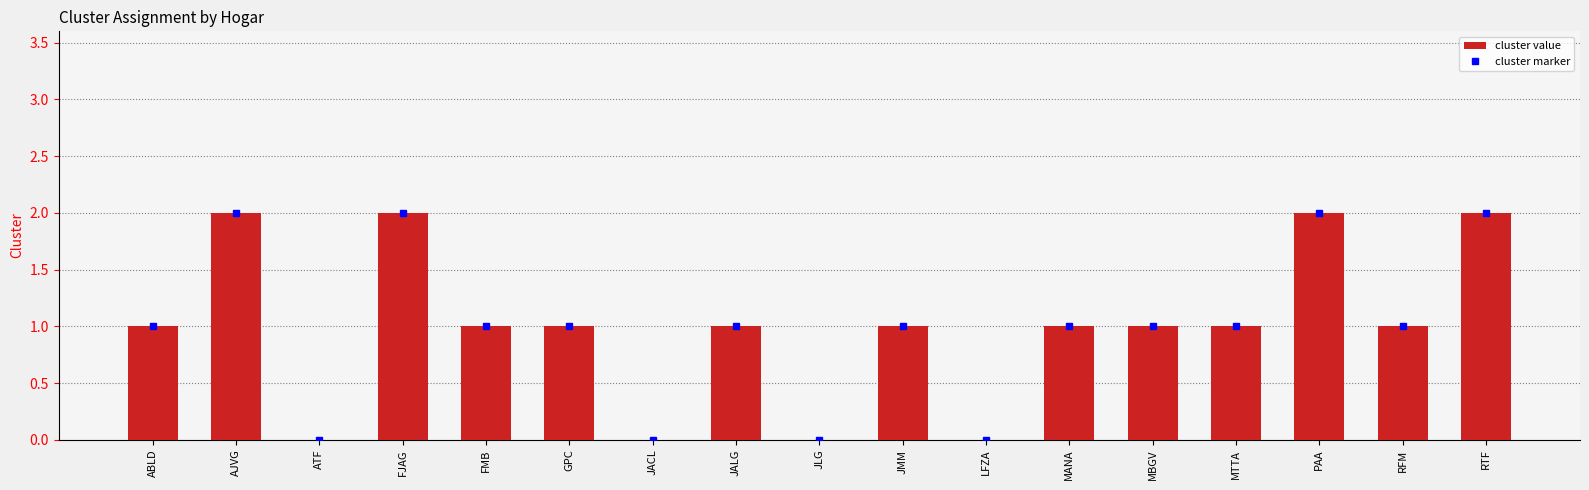

Between AJVG and JALG, which is larger?

AJVG